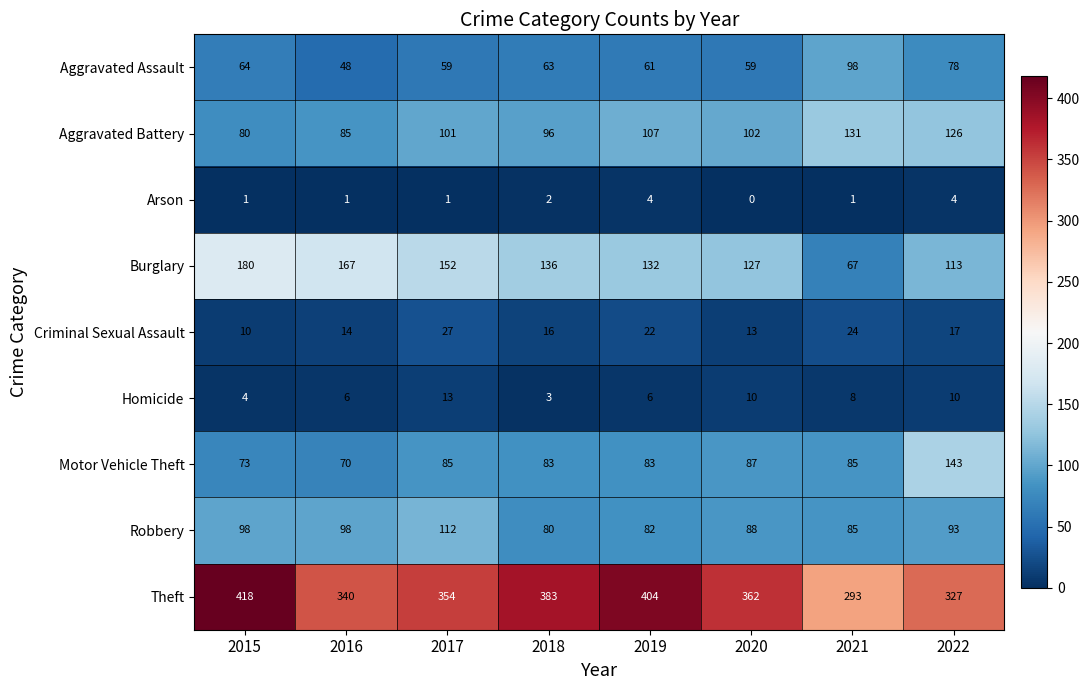

At which label is Theft closest to 355?

2017